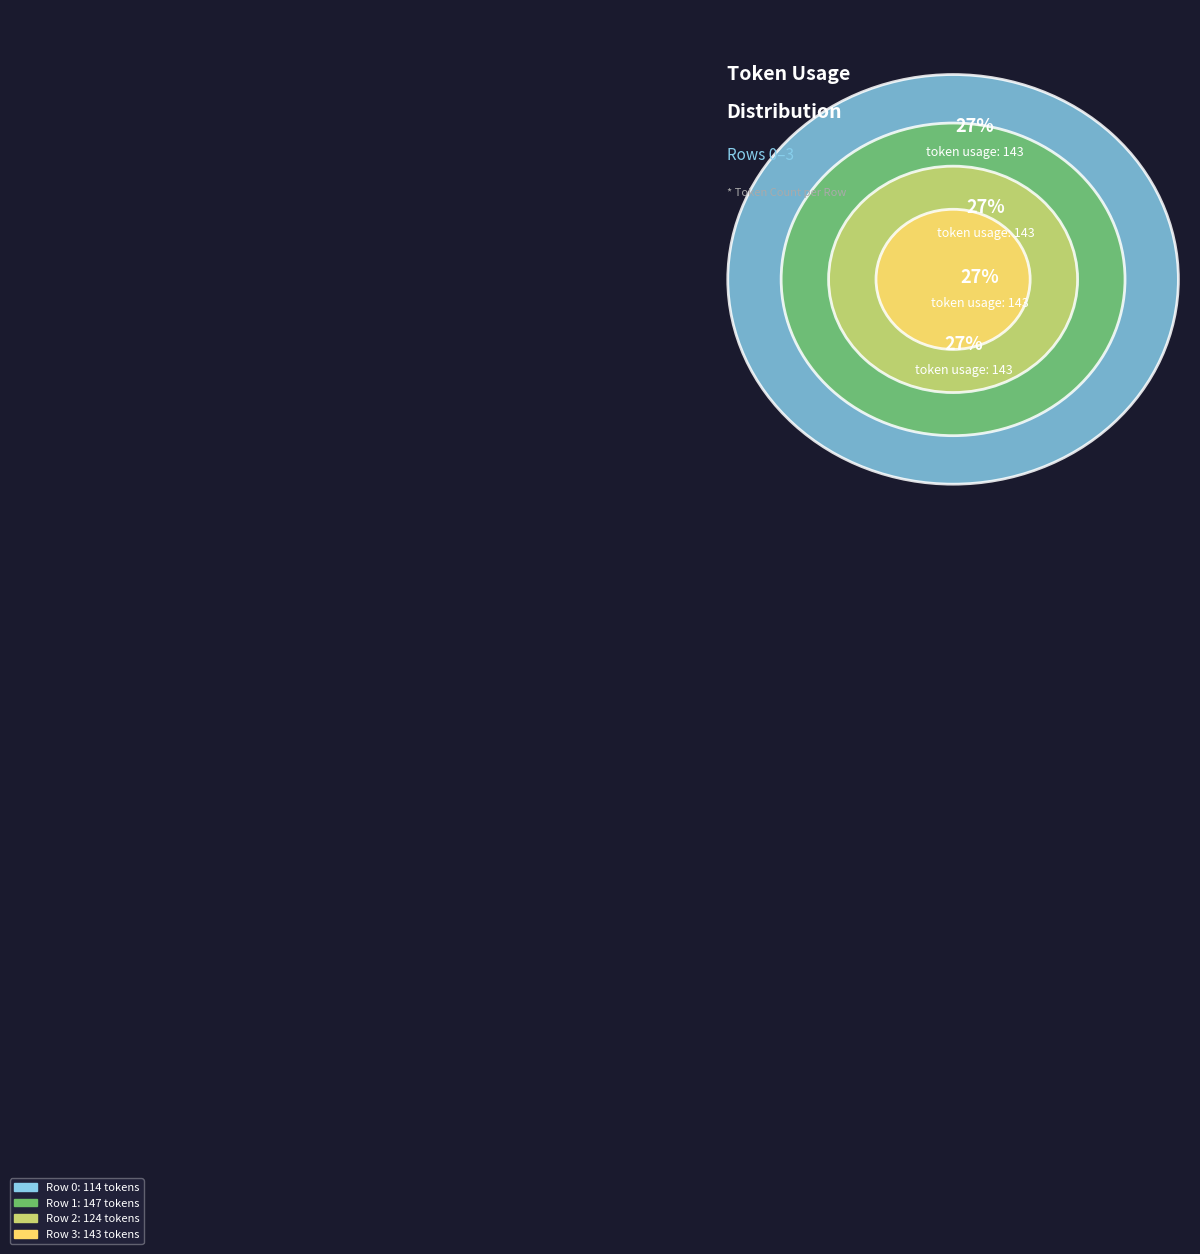

To the nearest percent, what percentage of the pie is Row 2?

23%